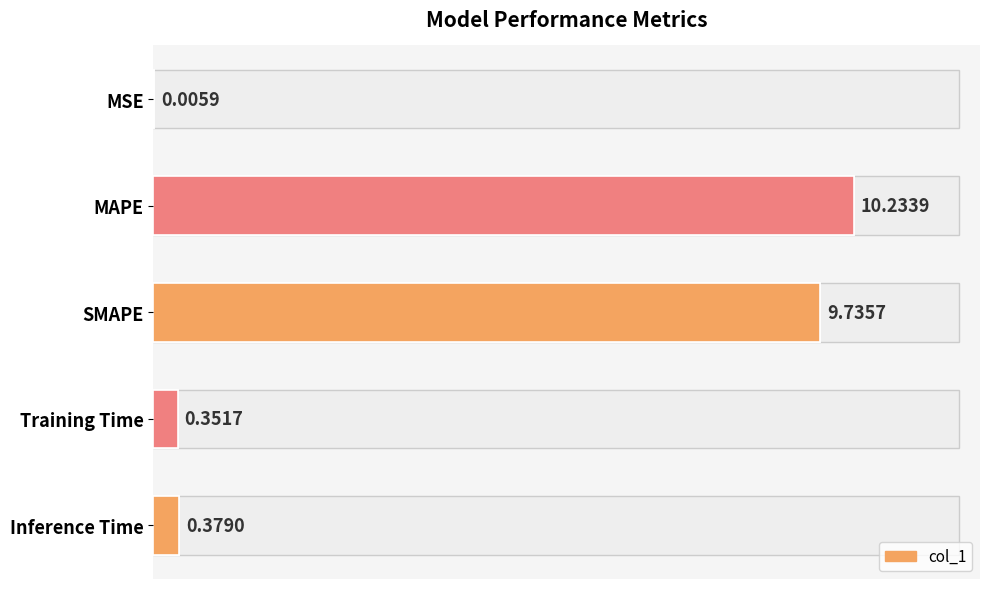

What is the value of the 4th bar from the left?

0.4